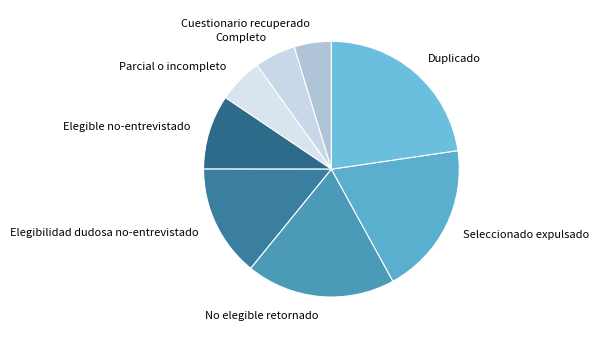

Is Duplicado the majority of the pie?

No